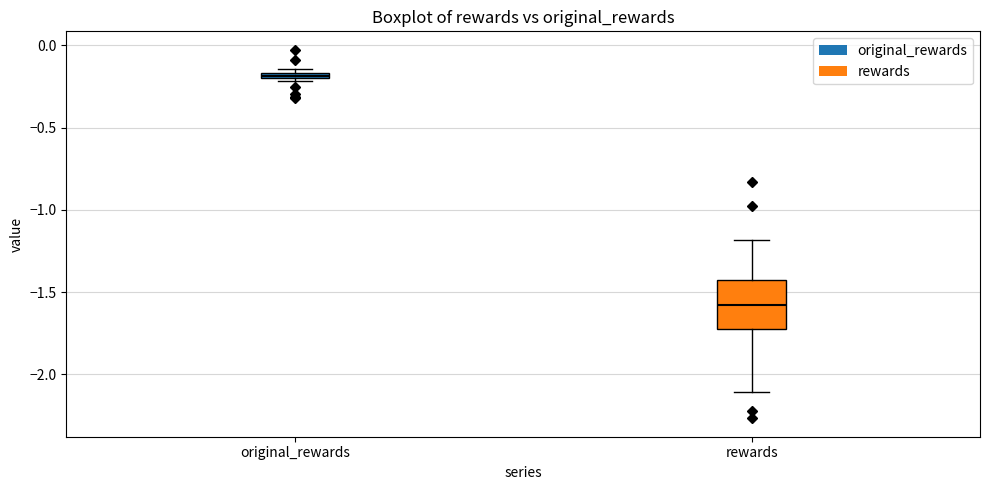

Where does the median line of the box for rewards sit on the y-axis? The values are not printed on the chart, so give them approximately, as read against the axis.

-1.60